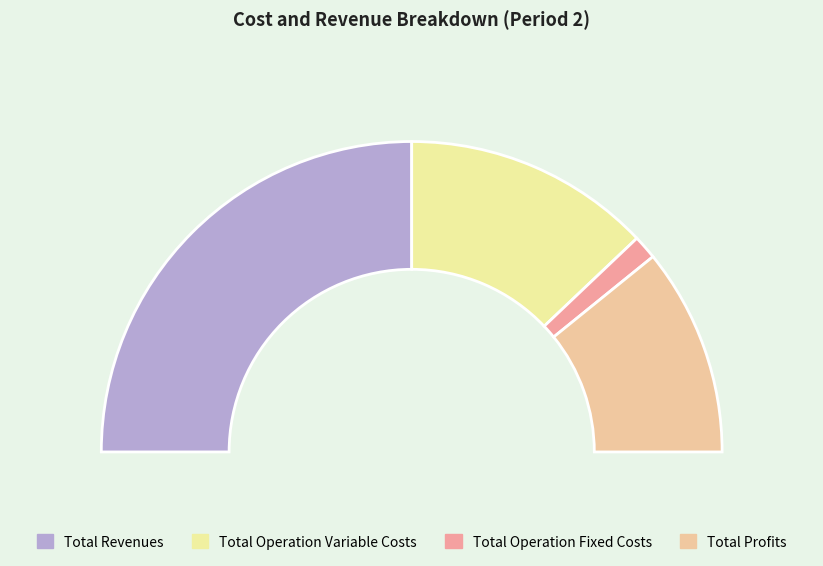

What is the change in value from Total Operation Fixed Costs to Total Profits?

+257190.5